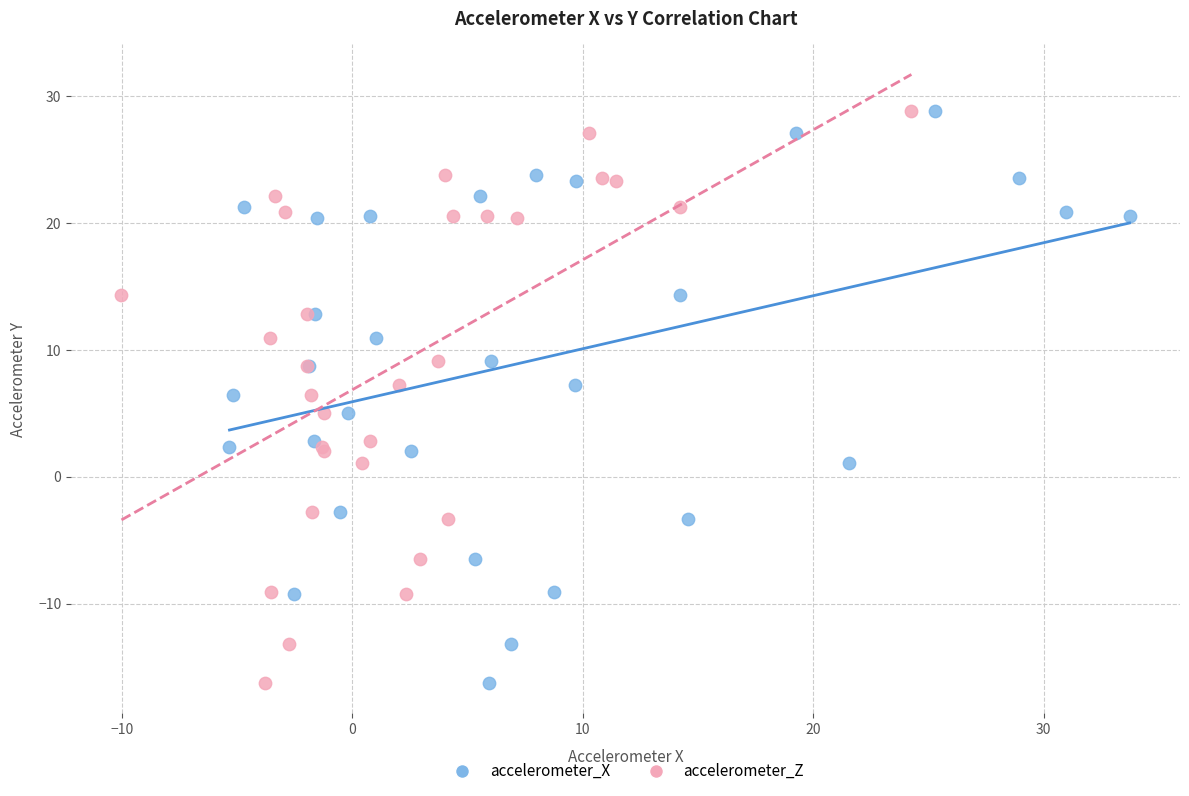

What are all the series names shown in the legend?

accelerometer_X, accelerometer_Z